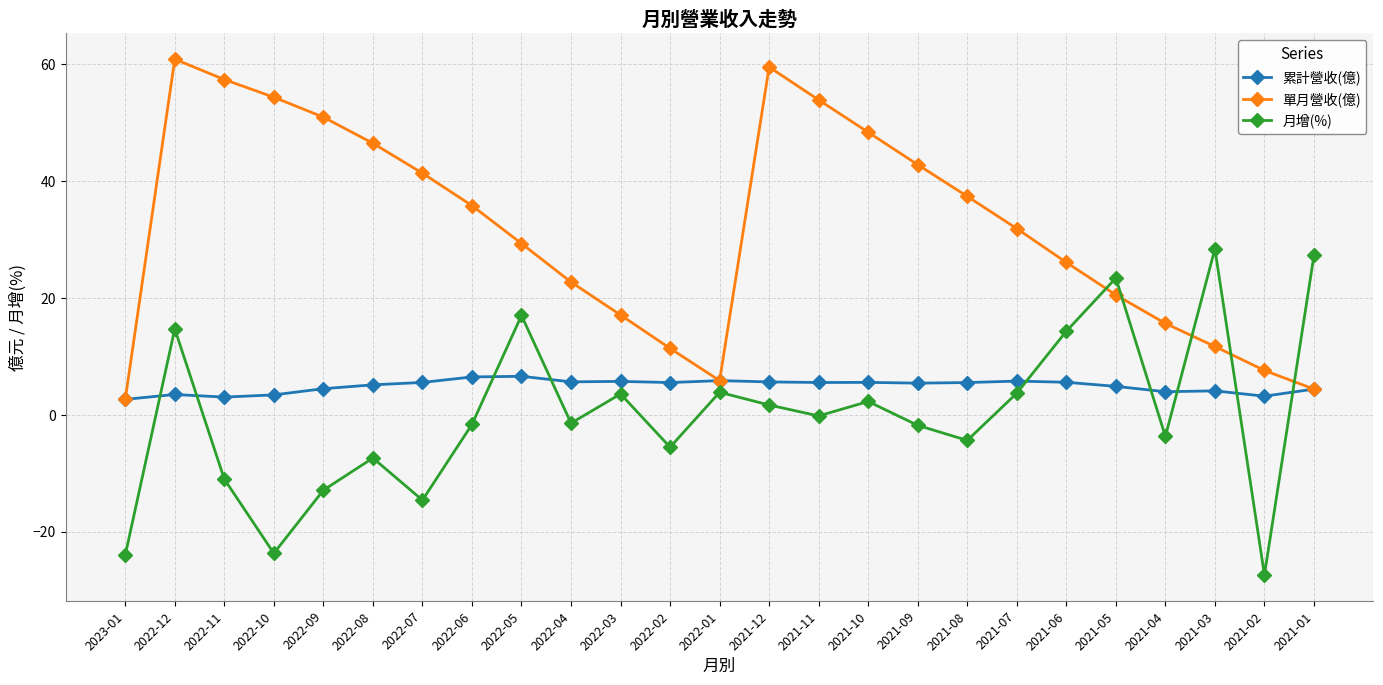

How many lines are shown in the chart?

3